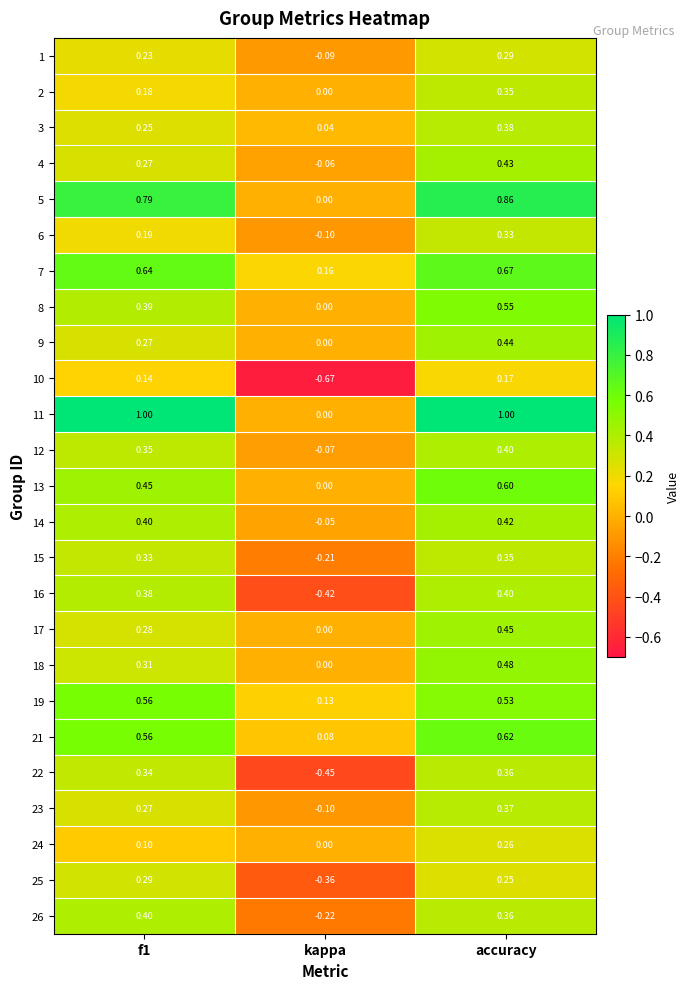

Where is 12 nearest to the value 0?

kappa